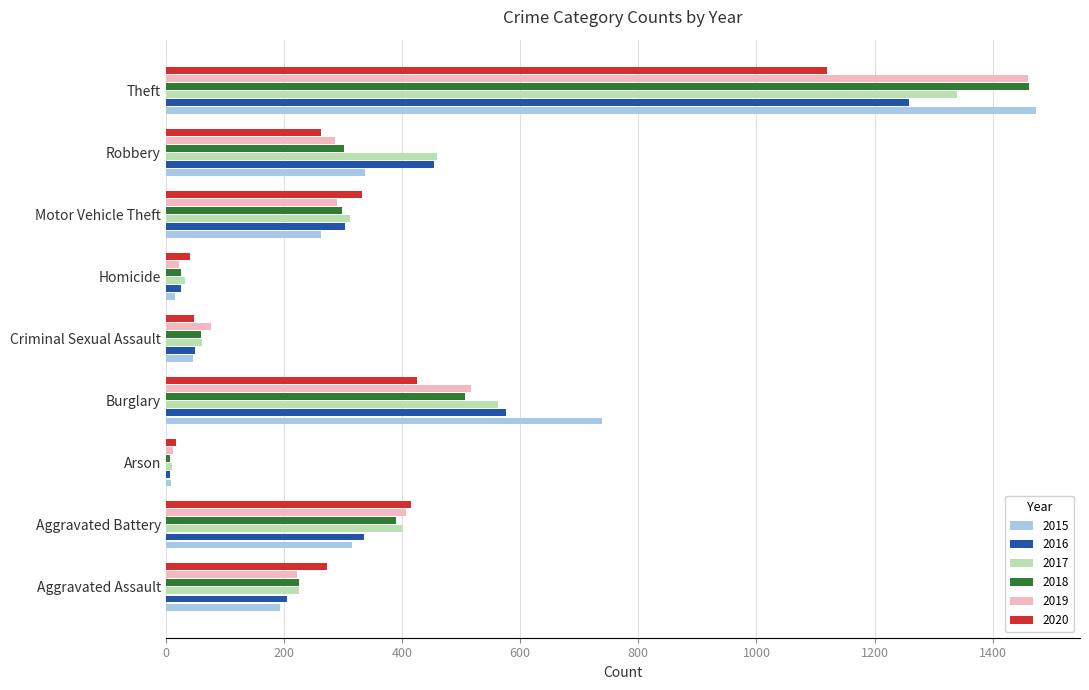

At which category is the sum across all series the highest?

Theft